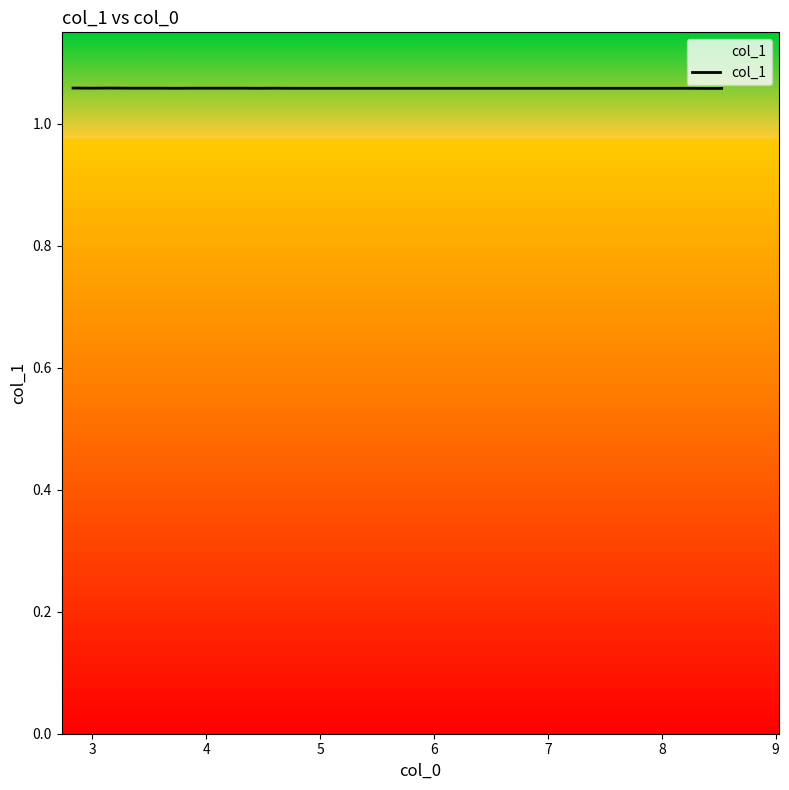

Count the number of data series in this chart.

1